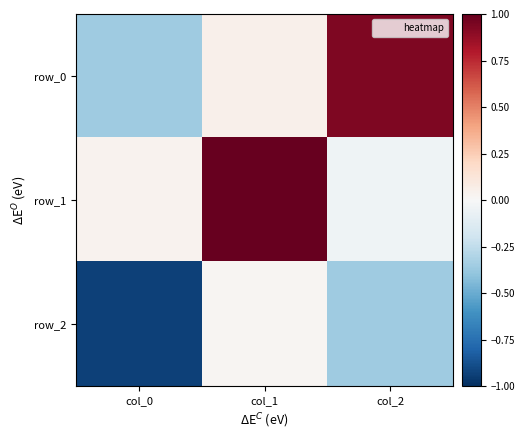

What is the minimum value for row_0?

-0.4